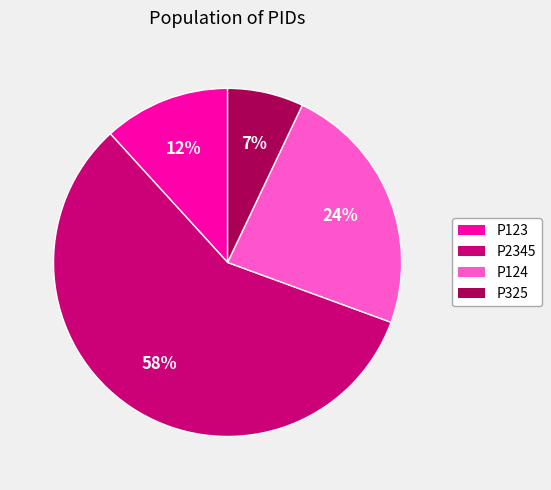

Rank the categories by value from highest to lowest.

P2345, P124, P123, P325